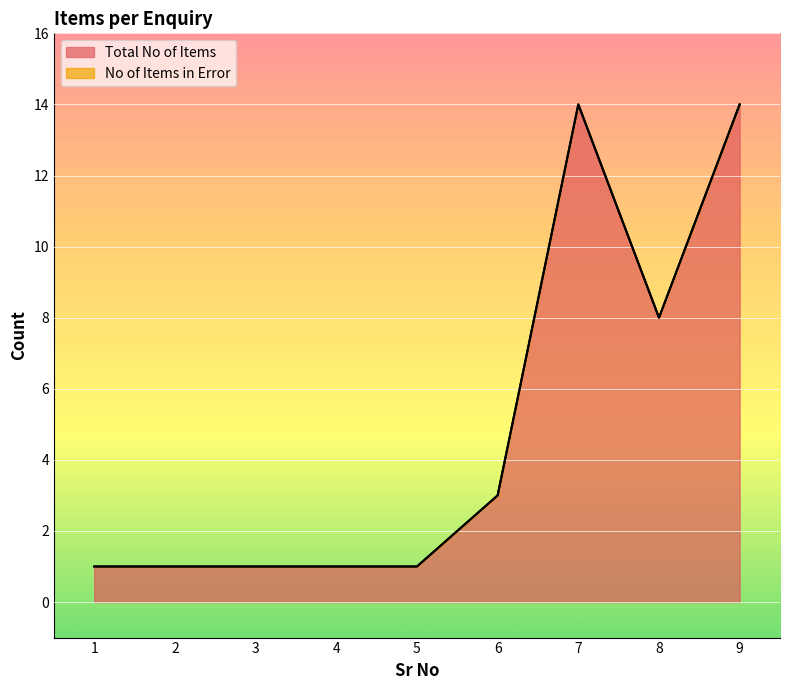

Does the chart display data point markers on the line(s)?

No